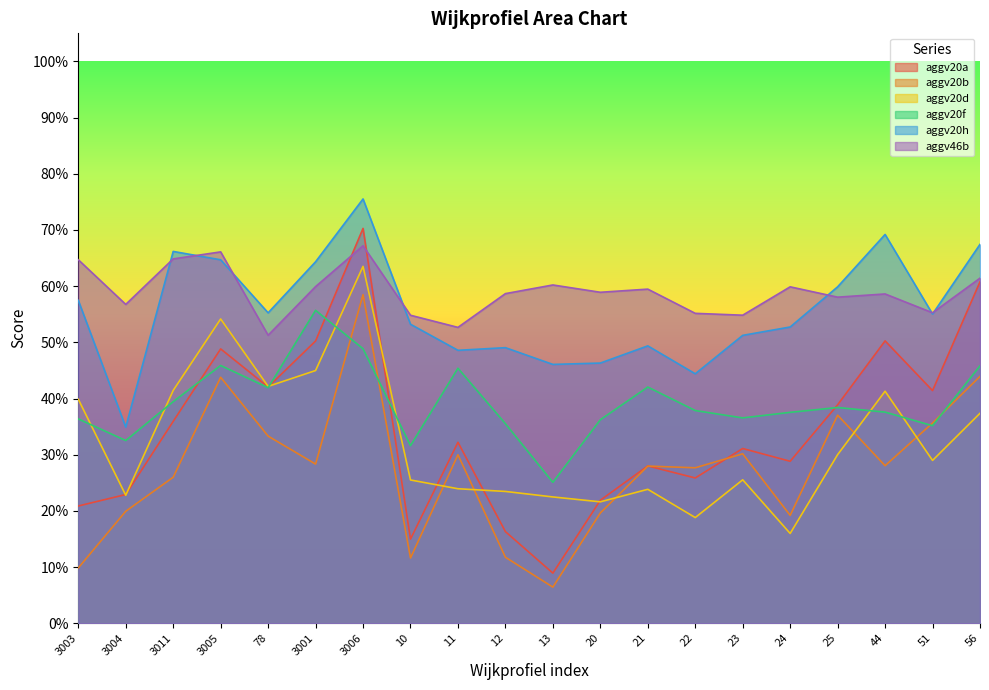

Does the chart have visible grid lines?

No